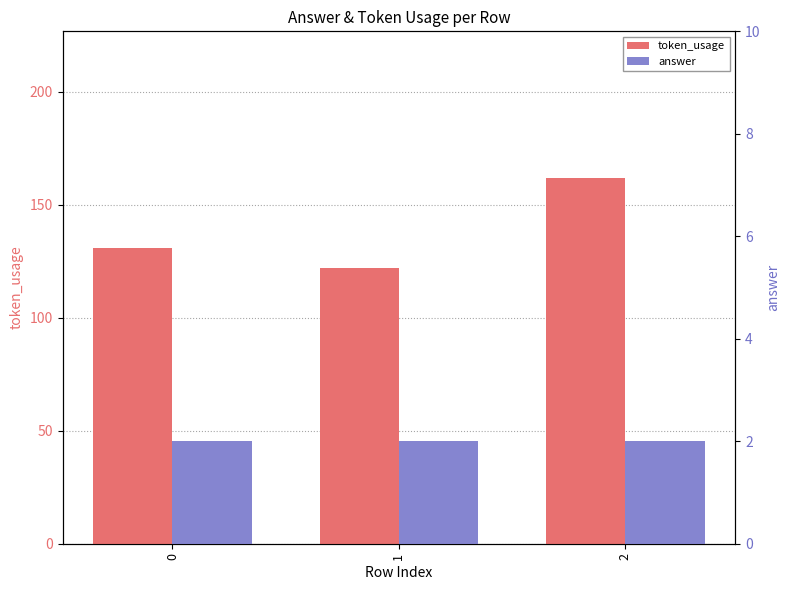

Which series changed the most between 0 and 2?

token_usage